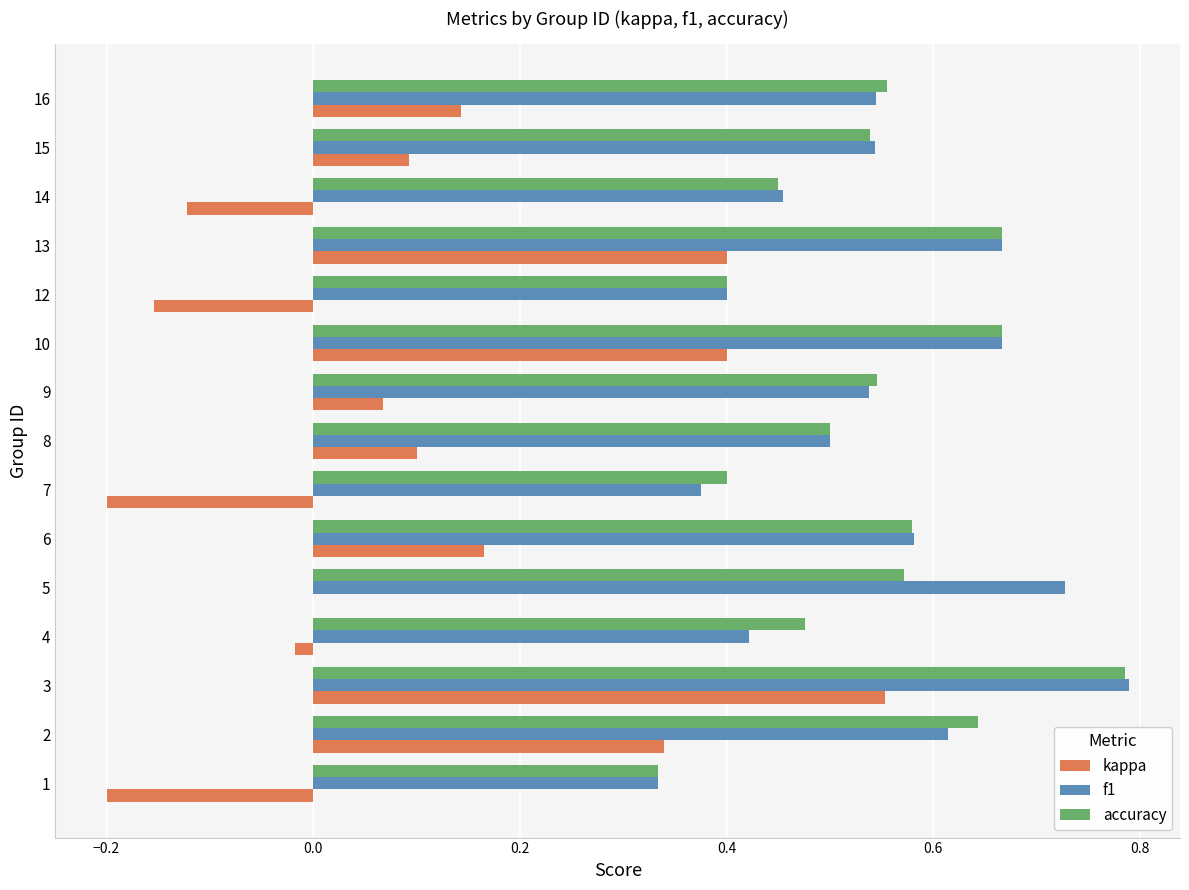

What is the sum of all accuracy values?

8.1